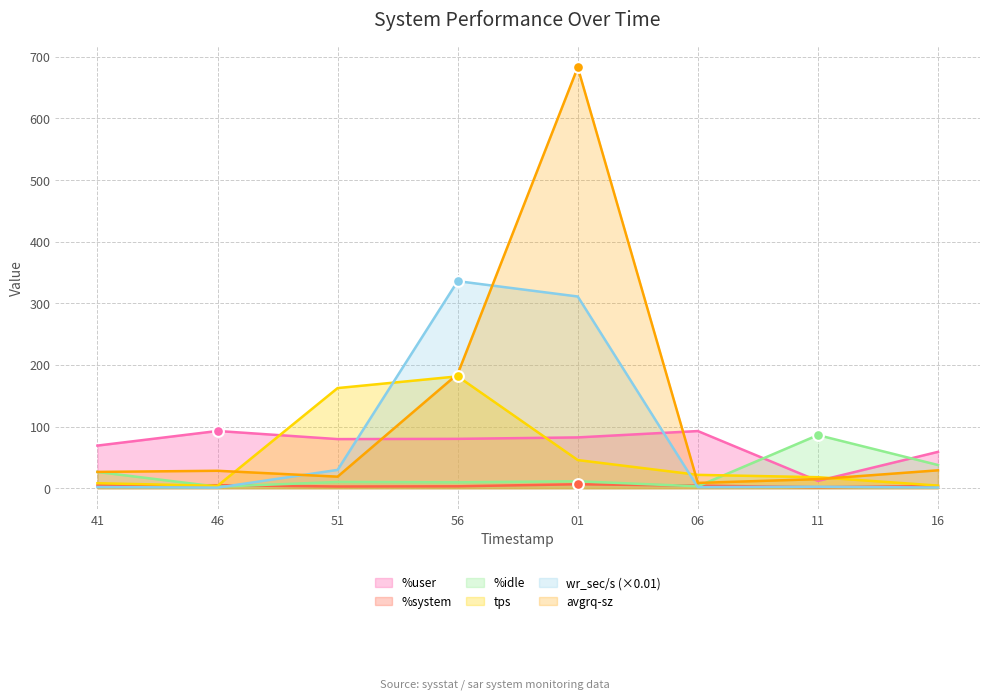

What are all the series names shown in the legend?

%user, %system, %idle, tps, wr_sec/s (×0.01), avgrq-sz